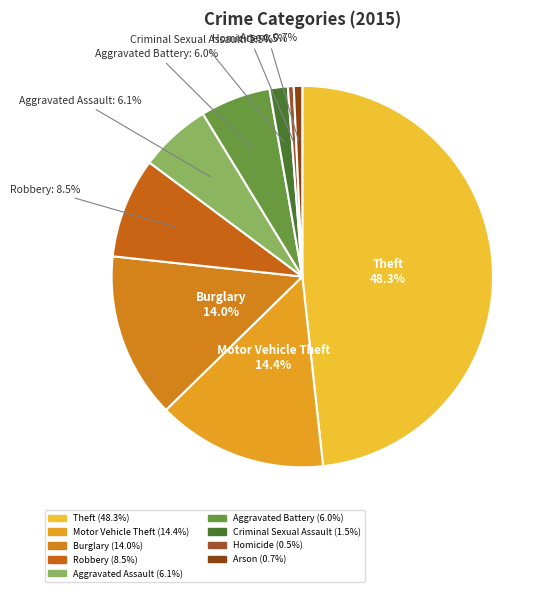

Which has a higher value, Aggravated Battery or Robbery?

Robbery